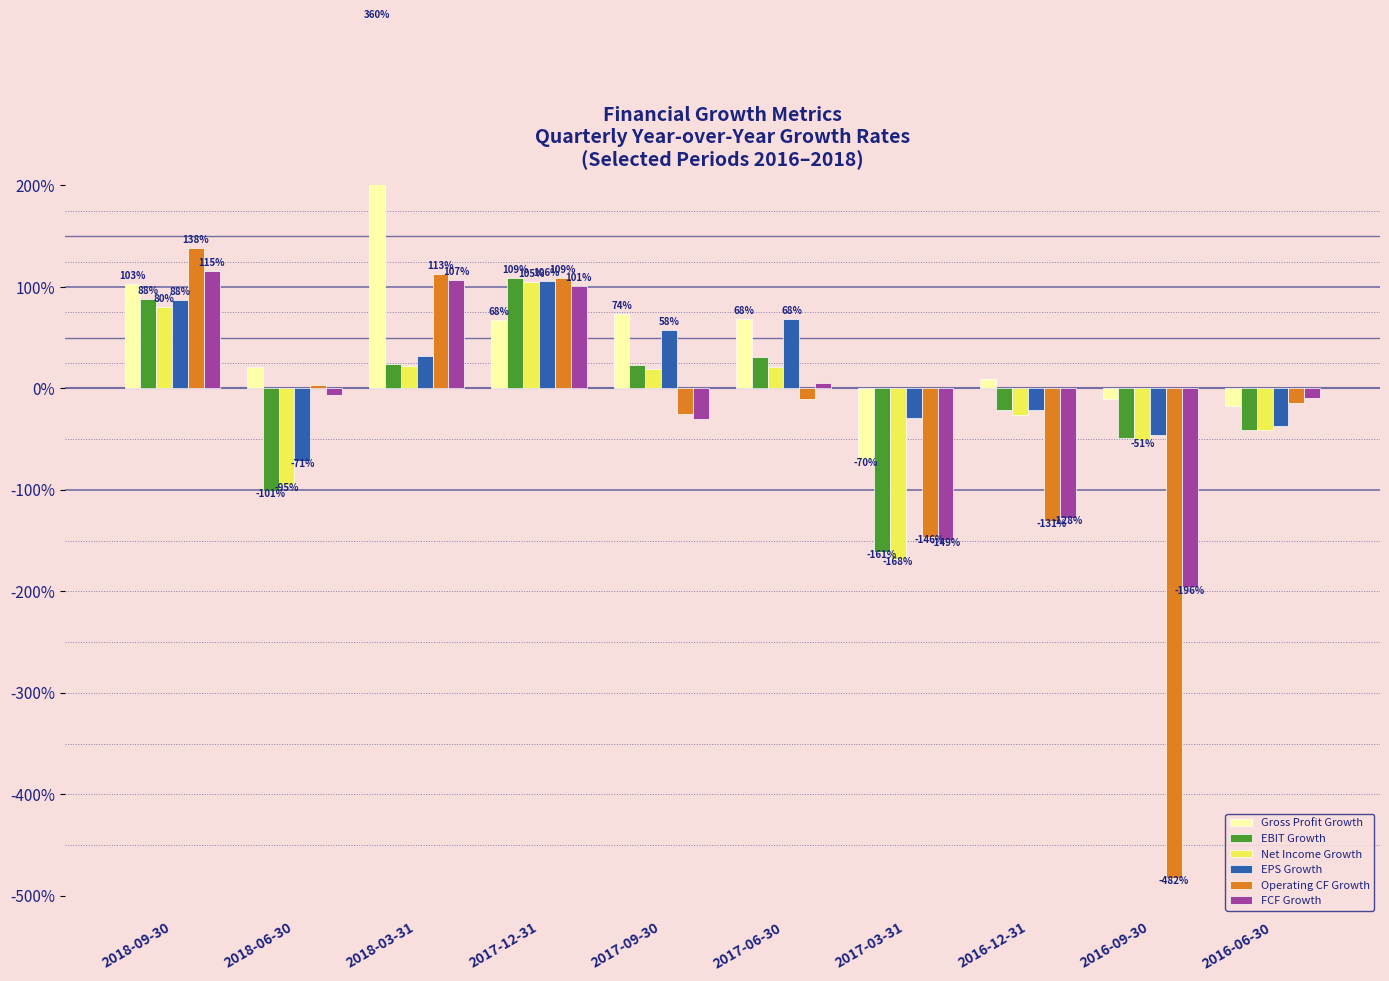

What is the average value of the EBIT Growth series?

-0.1